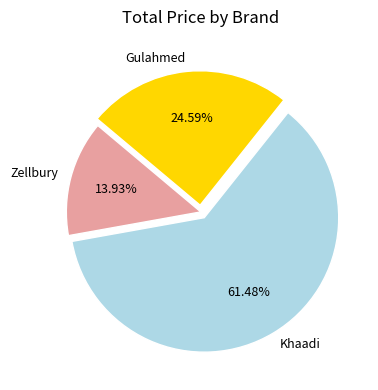

What is the ratio of the value at Zellbury to the value at Gulahmed?

0.6